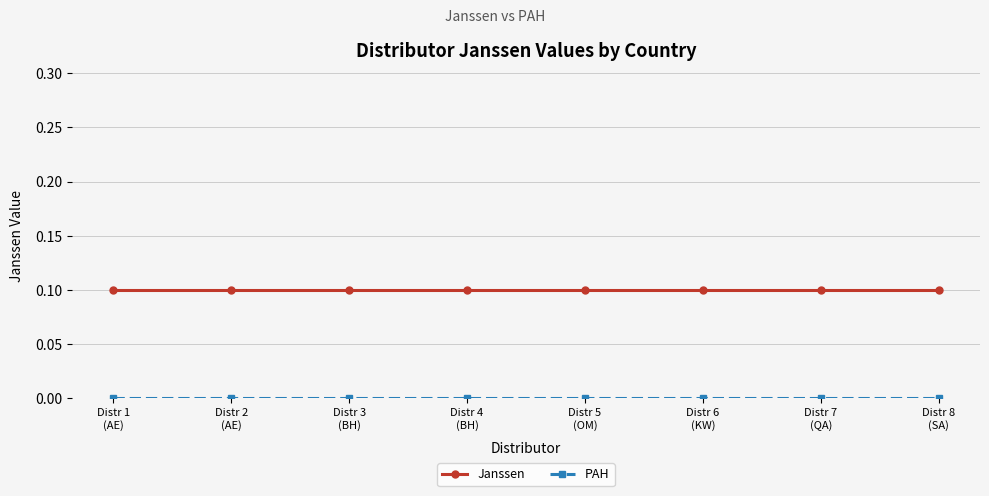

How many lines are shown in the chart?

2